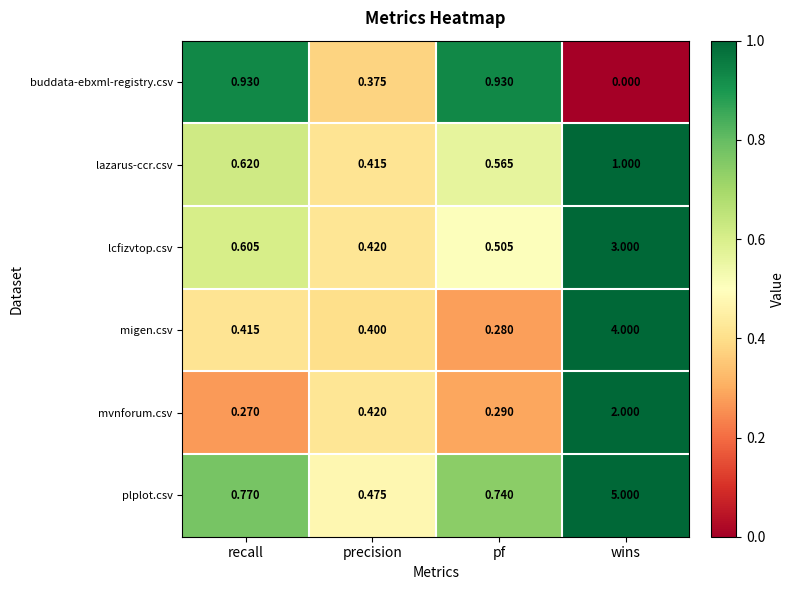

Which series has the largest range (max minus min)?

plplot.csv